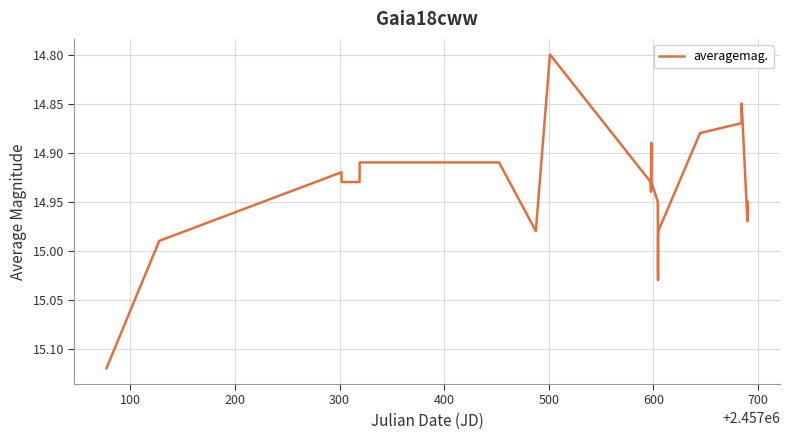

Reading left to right, transcribe all the data shown in this chart.

15.1	15.0	14.9	14.9	14.9	14.9	14.9	15.0	14.8	14.8	14.9	14.9	14.9	14.9	14.9	14.9	15.0	15.0	15.0	15.0	14.9	14.9	14.9	14.8	14.9	14.9	14.9	14.9	15.0	14.9	14.9	15.0